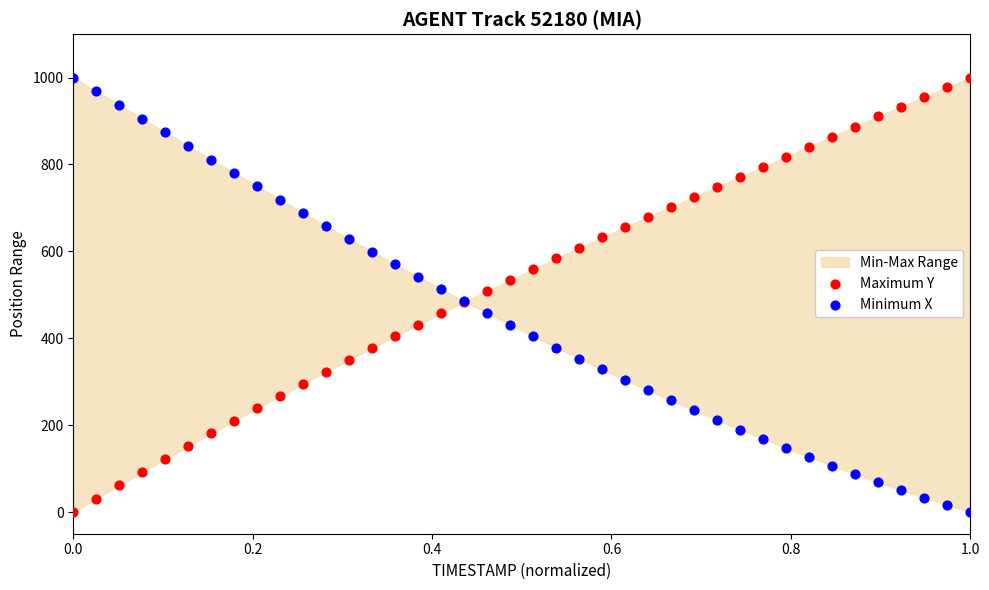

What is the X range (max minus min) for the scatter plot?

1.0